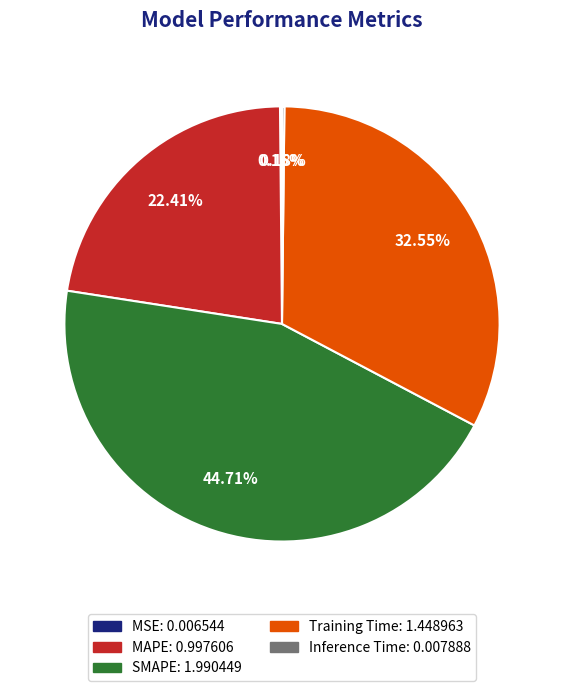

Between MAPE: 0.997606 and SMAPE: 1.990449, which is larger?

SMAPE: 1.990449